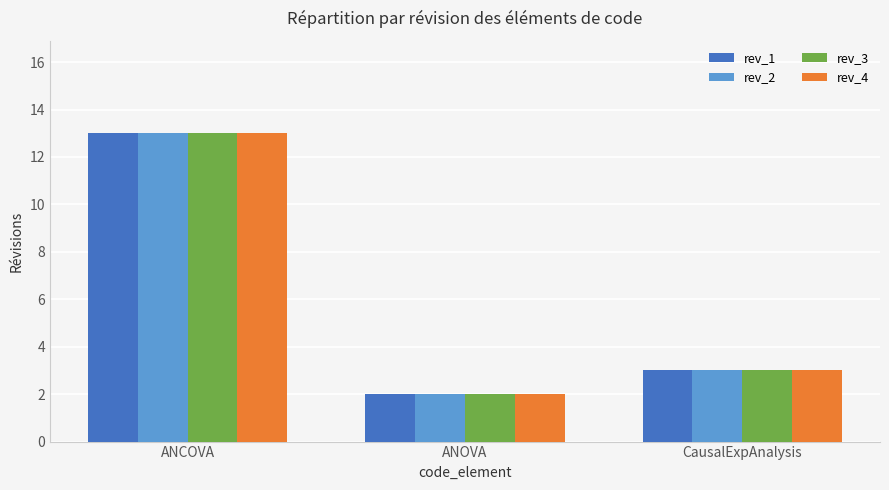

How many distinct data groups are displayed?

4